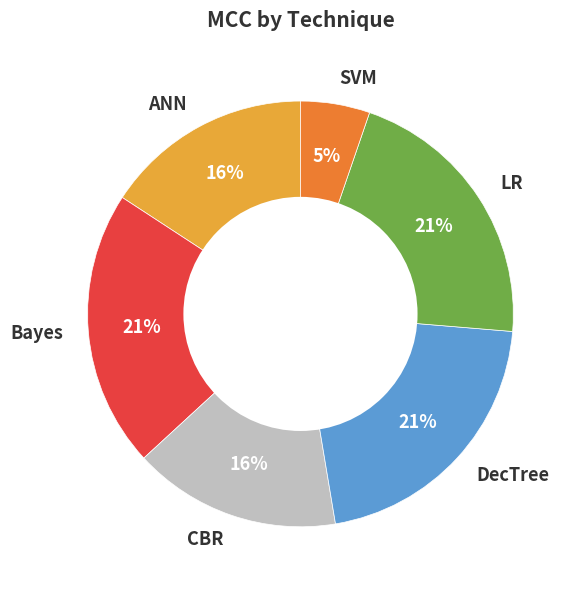

Is it true that DecTree is 21% of the pie?

True